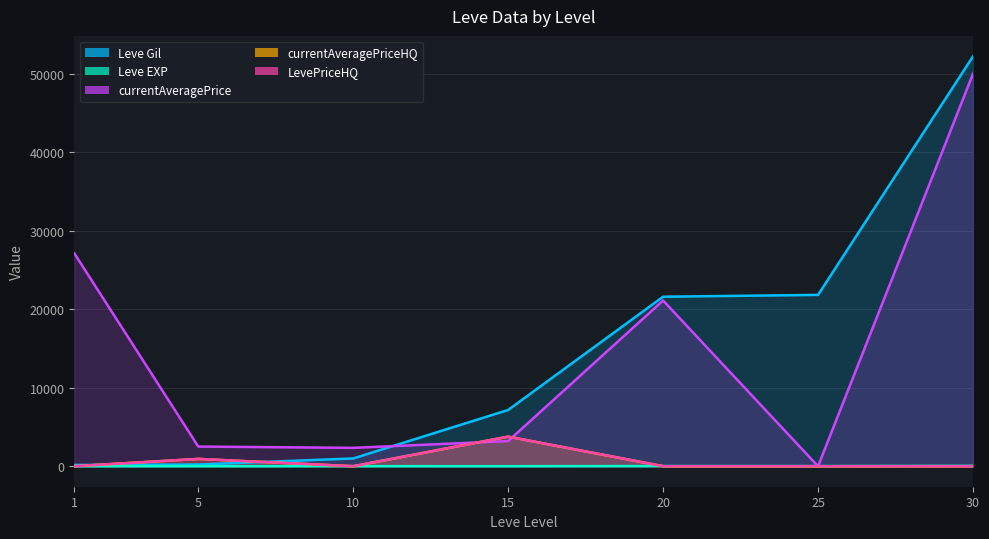

Which series has the largest total across all categories?

Leve Gil